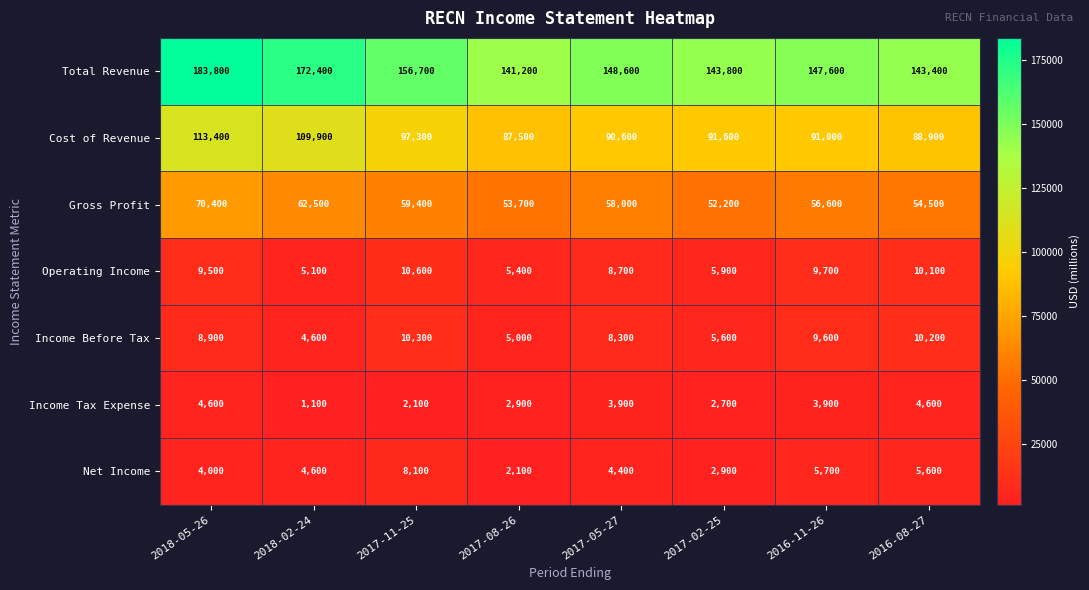

What is the minimum value shown in the chart?

1100